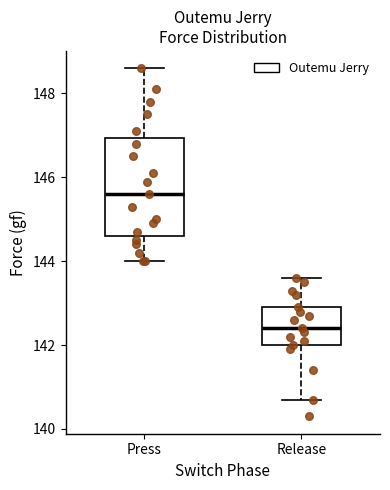

Reading left to right, read every box against the y-axis: the position of its median line, the range the box covers, and the ends of its whiskers. The values are not printed on the chart, so give them approximately, as read against the axis.

Press: median 145.6, box 144.6 to 147.0, whiskers 144.0 to 148.6
Release: median 142.4, box 142.0 to 143.0, whiskers 140.8 to 143.6